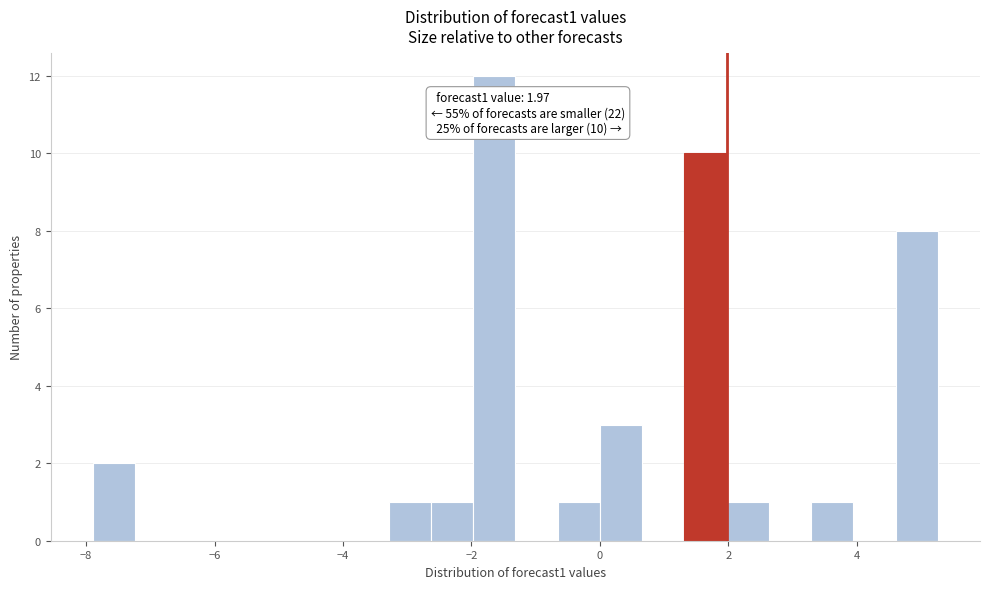

Read against the x-axis, roughly where is the centre of the tallest bar?

-1.6